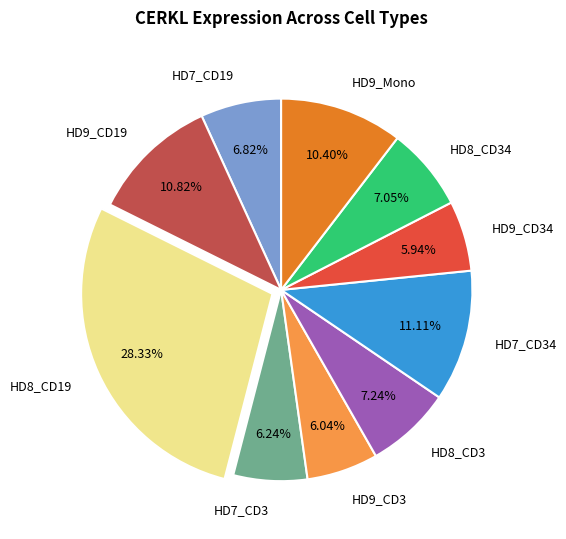

Between HD7_CD3 and HD7_CD34, which is larger?

HD7_CD34